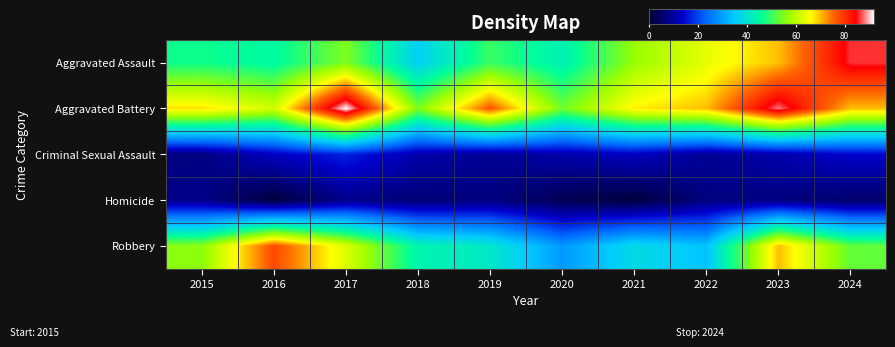

What is the difference between the highest and lowest values at 2021?

66